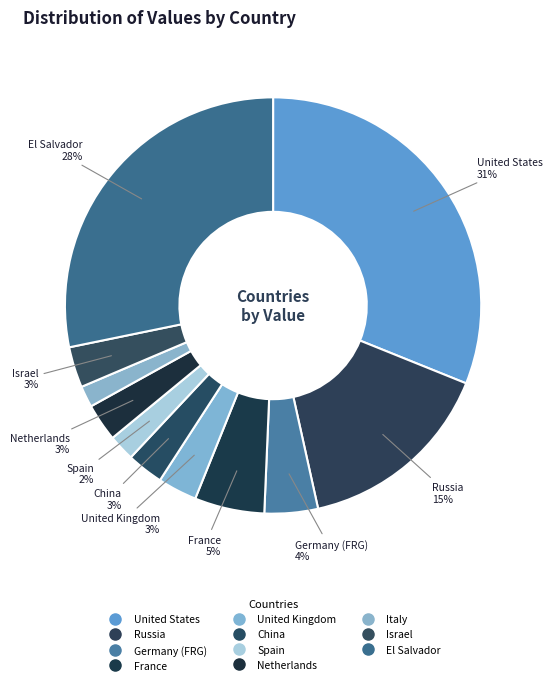

Count the number of slices in the pie.

11